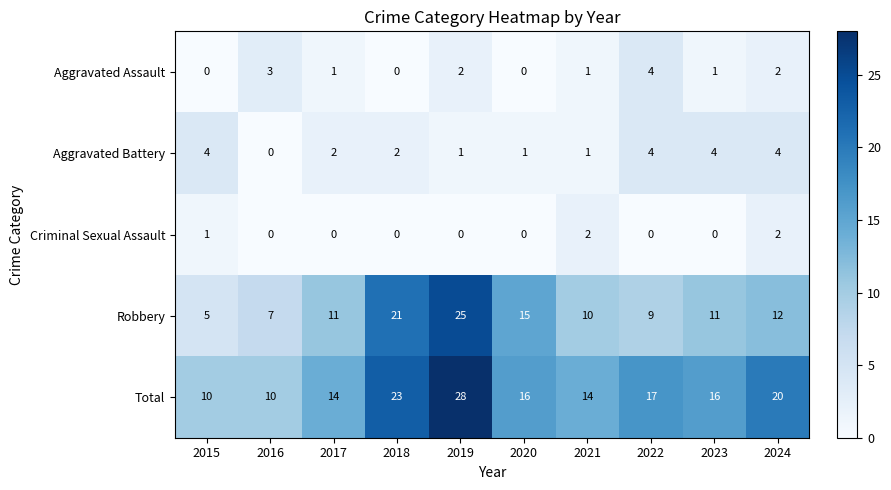

At which label is Criminal Sexual Assault closest to 1?

2015